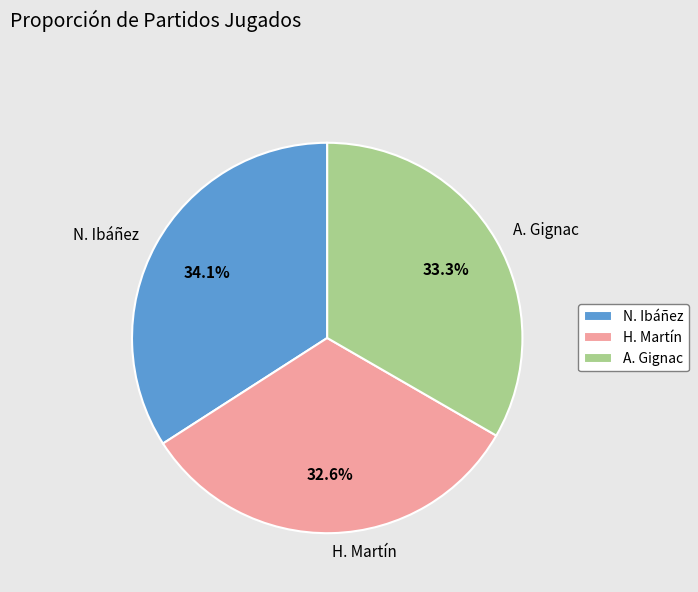

To the nearest percent, what portion does N. Ibáñez represent?

34%